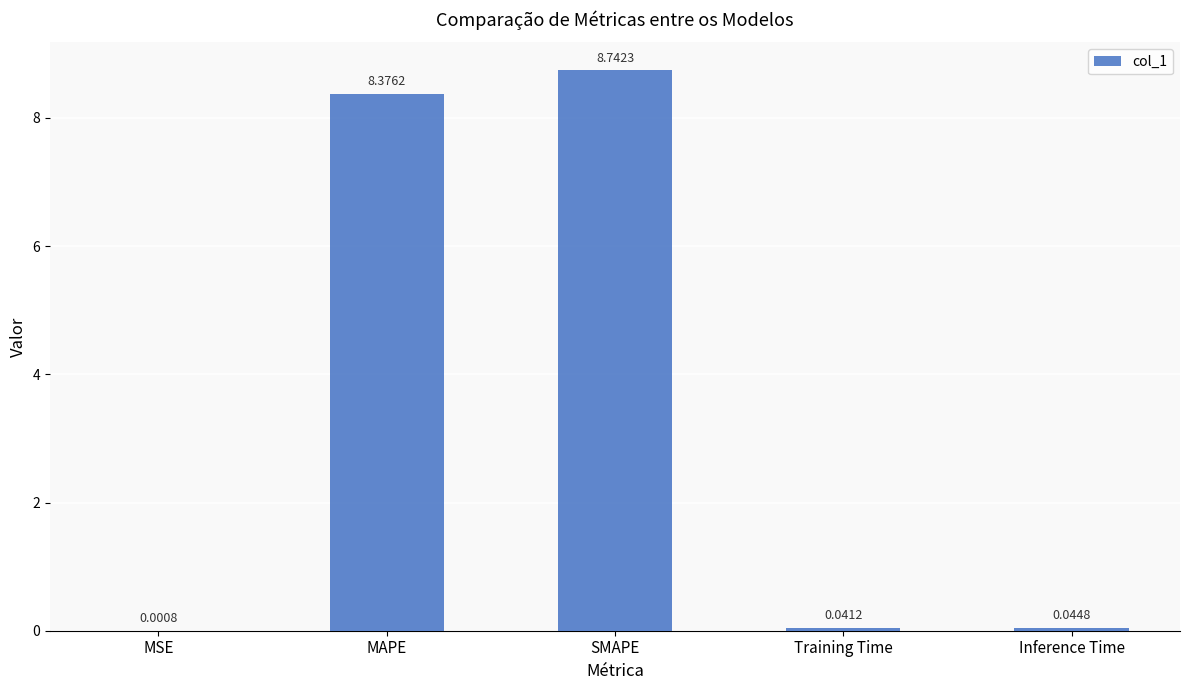

What is the sum of all values?

17.2